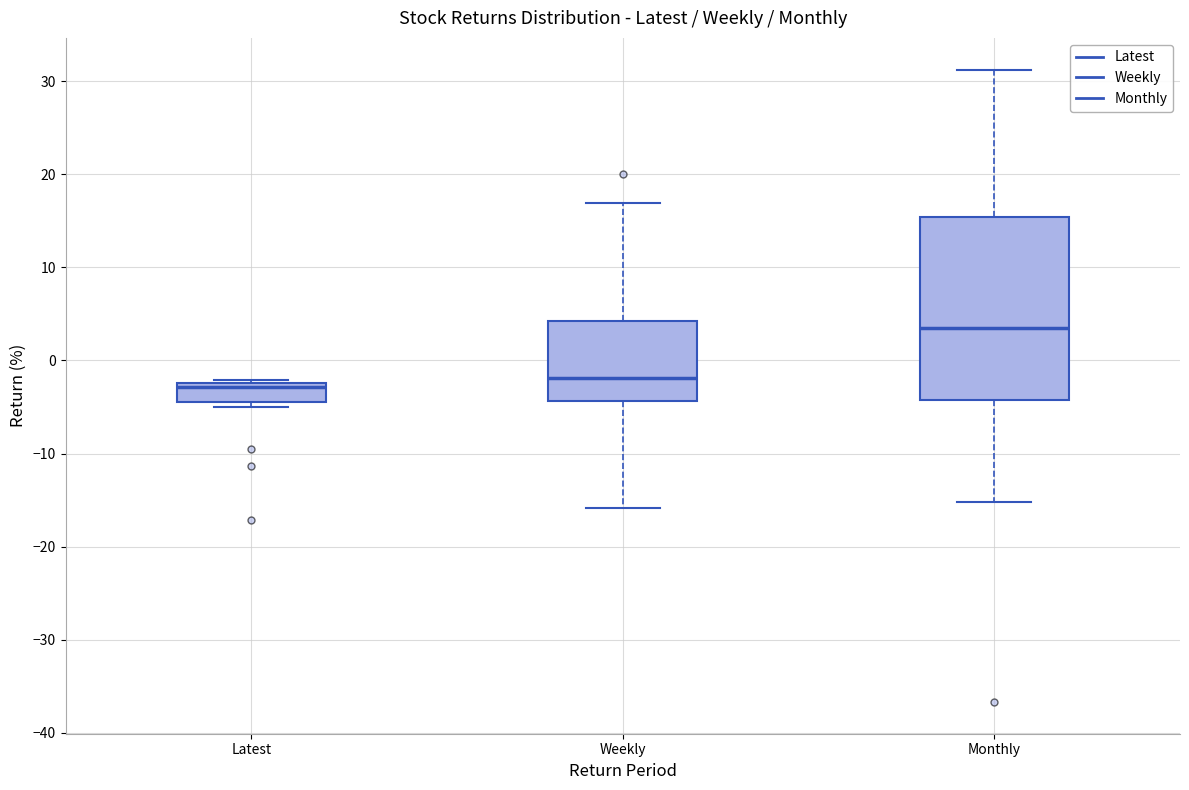

Where does the median line of the box for Latest sit on the y-axis? The values are not printed on the chart, so give them approximately, as read against the axis.

-3